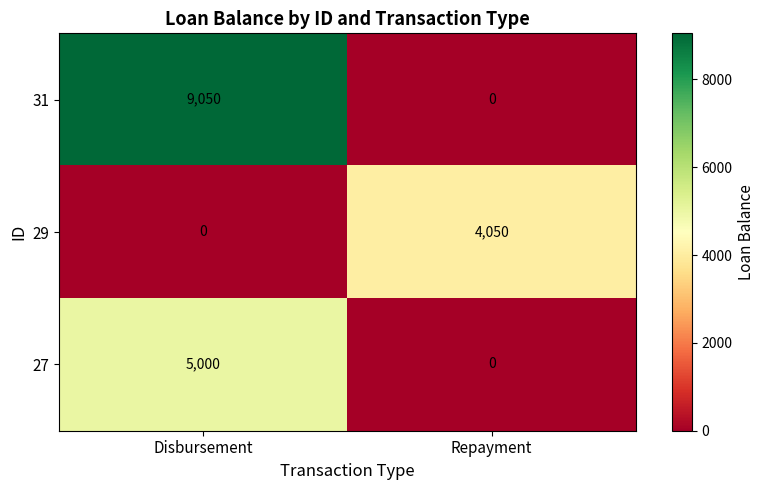

What is the total value across all series at Repayment?

4050